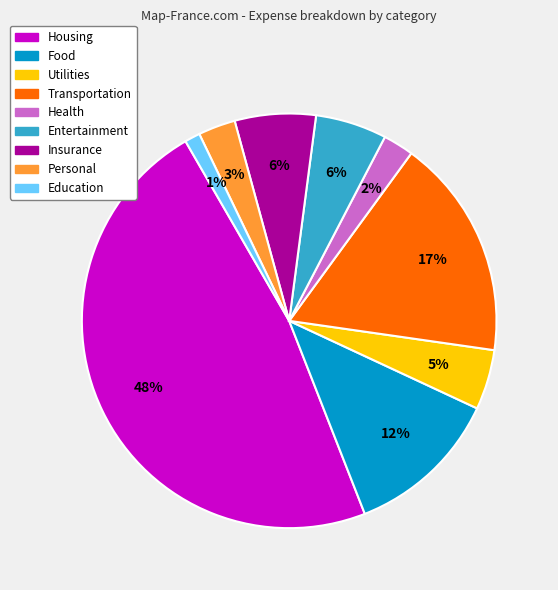

What is the smallest slice in the pie chart?

Education